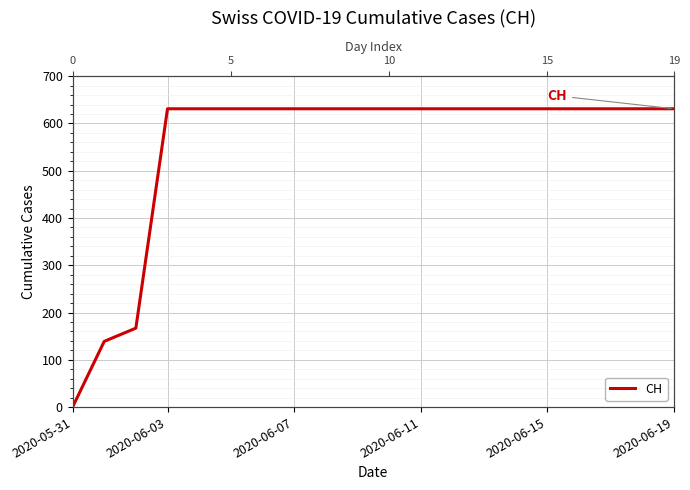

What is the change in value from 2020-05-31 to 2020-06-07?

+631